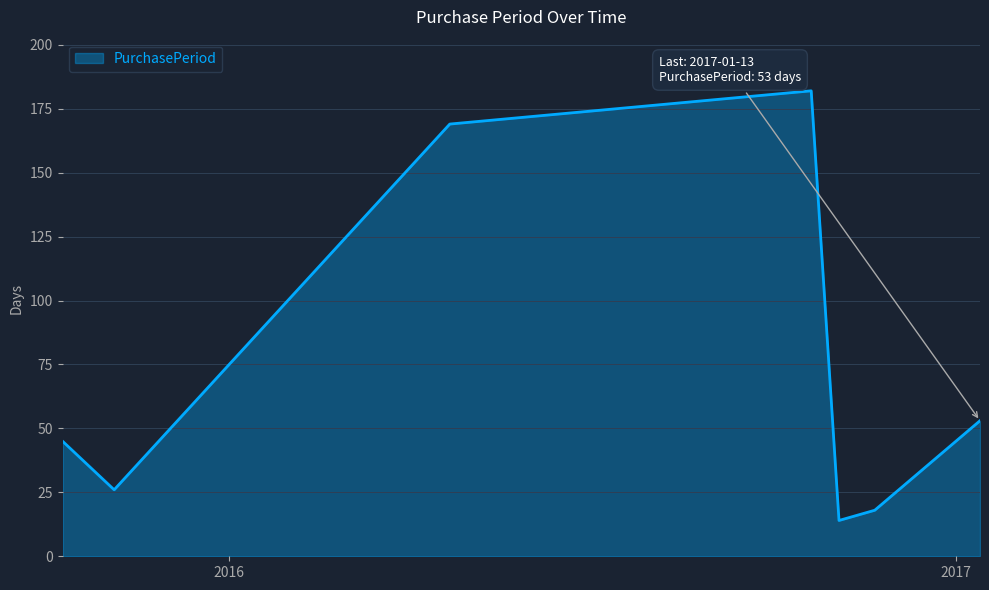

What is the difference between the maximum and minimum values?

168